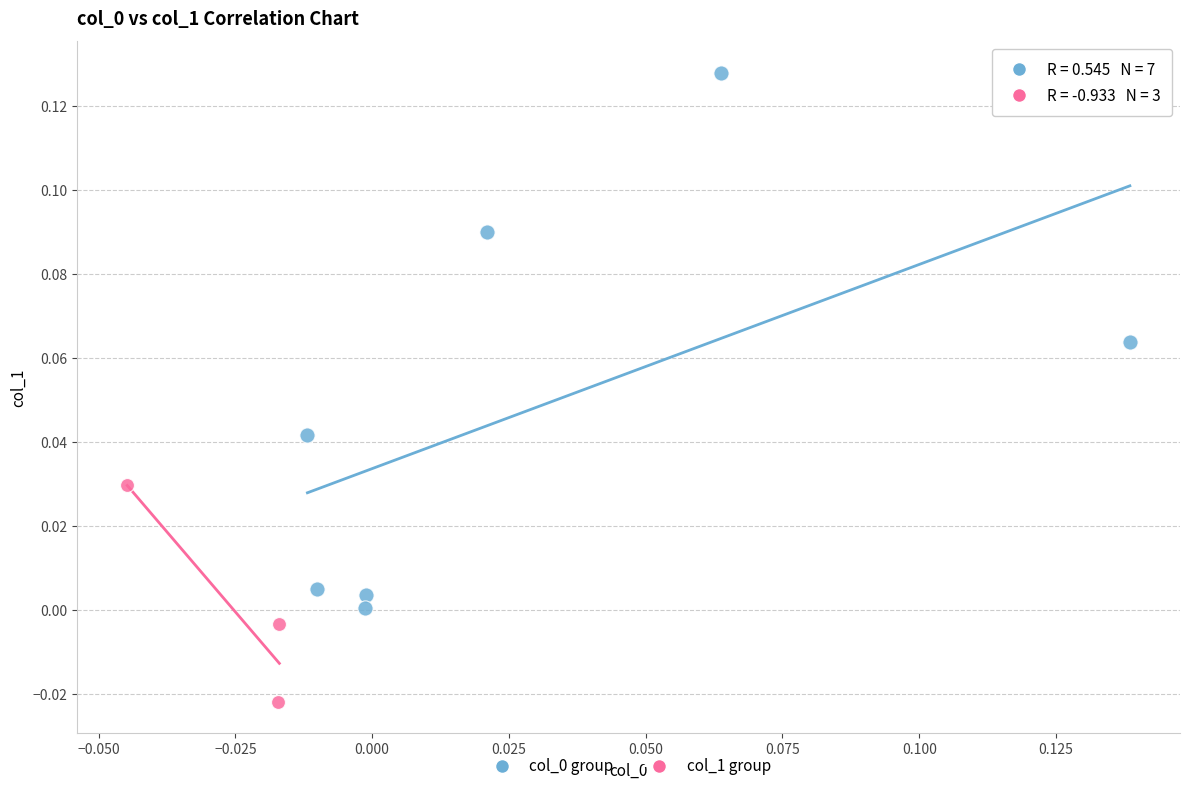

Which series contains the lowest Y value?

col_1 group